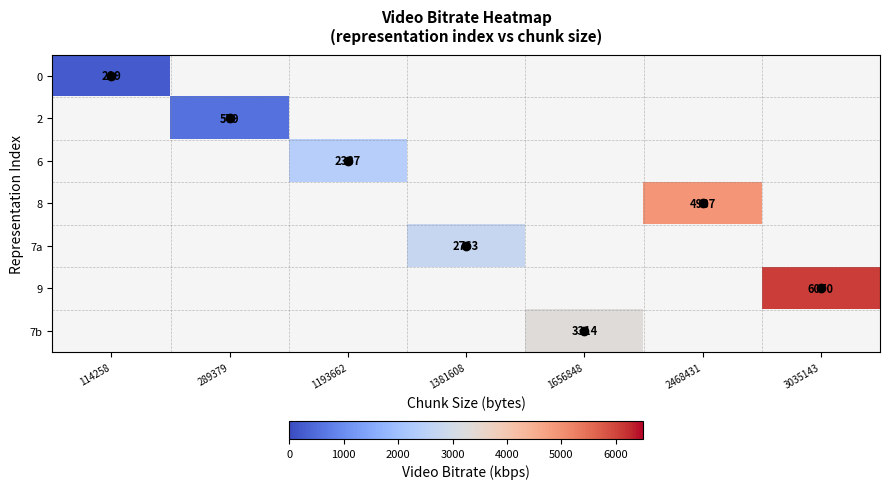

Between 1193662 and 289379, which is larger?

1193662